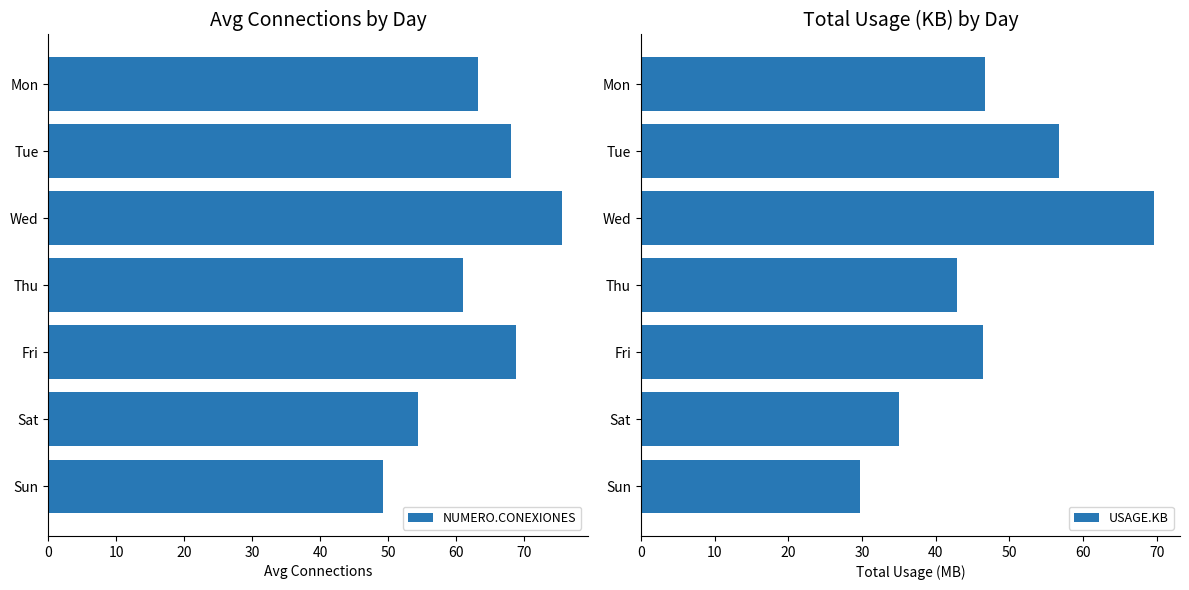

Rank the series by their average value, from lowest to highest.

USAGE.KB, NUMERO.CONEXIONES